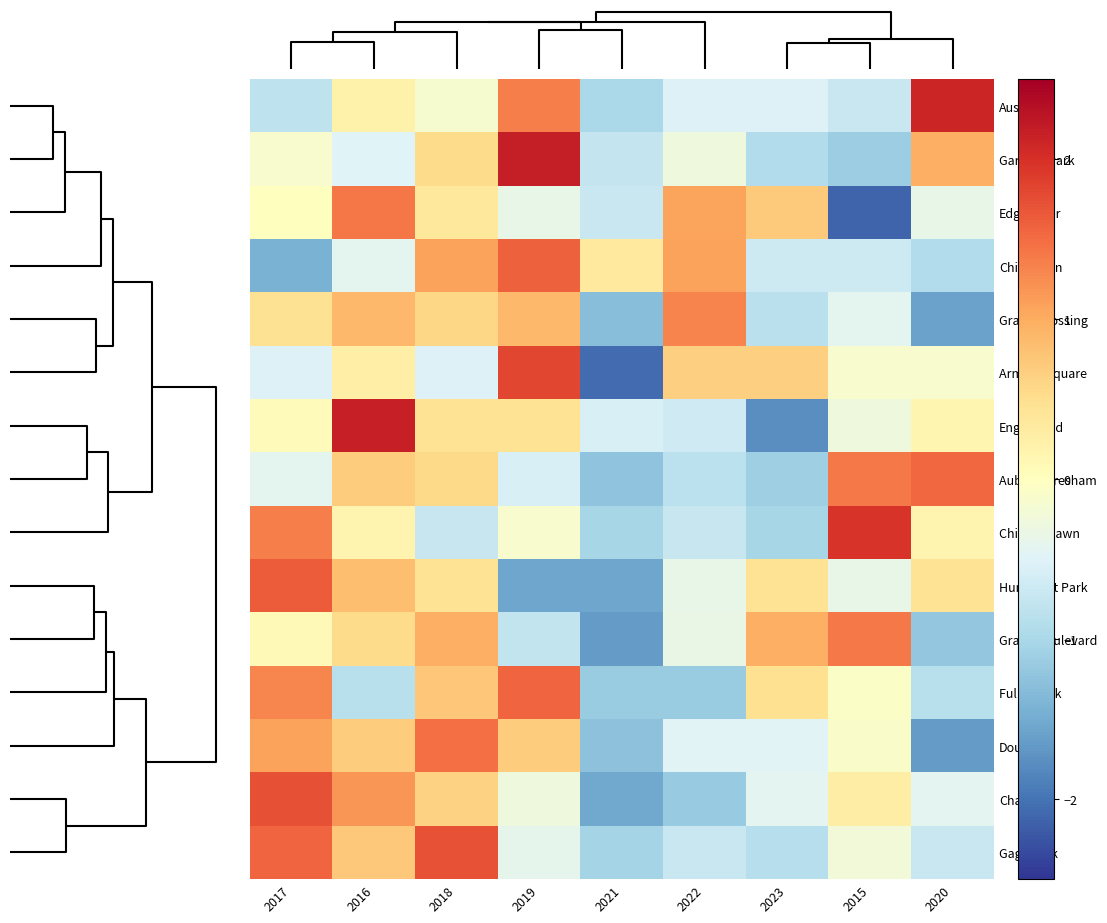

Reading left to right, what are all the values shown in this chart?

Austin: 2017=-0.8	2016=0.2	2018=-0.1	2019=1.4	2021=-1.0	2022=-0.5	2023=-0.5	2015=-0.7	2020=2.1
Garfield Park: 2017=-0.1	2016=-0.5	2018=0.5	2019=2.2	2021=-0.7	2022=-0.3	2023=-0.9	2015=-1.1	2020=1.0
Edgewater: 2017=0.0	2016=1.4	2018=0.4	2019=-0.4	2021=-0.7	2022=1.1	2023=0.7	2015=-2.1	2020=-0.4
Chinatown: 2017=-1.4	2016=-0.4	2018=1.1	2019=1.6	2021=0.3	2022=1.1	2023=-0.7	2015=-0.7	2020=-0.9
Grand Crossing: 2017=0.5	2016=0.9	2018=0.6	2019=0.9	2021=-1.3	2022=1.3	2023=-0.9	2015=-0.4	2020=-1.6
Armour Square: 2017=-0.5	2016=0.3	2018=-0.5	2019=1.8	2021=-2.1	2022=0.6	2023=0.6	2015=-0.1	2020=-0.1
Englewood: 2017=0.0	2016=2.2	2018=0.4	2019=0.4	2021=-0.6	2022=-0.7	2023=-1.8	2015=-0.3	2020=0.1
Auburn Gresham: 2017=-0.4	2016=0.7	2018=0.6	2019=-0.6	2021=-1.2	2022=-0.8	2023=-1.1	2015=1.4	2020=1.5
Chicago Lawn: 2017=1.4	2016=0.2	2018=-0.7	2019=-0.1	2021=-1.0	2022=-0.7	2023=-1.0	2015=2.0	2020=0.2
Humboldt Park: 2017=1.6	2016=0.8	2018=0.4	2019=-1.5	2021=-1.5	2022=-0.4	2023=0.4	2015=-0.4	2020=0.4
Grand Boulevard: 2017=0.1	2016=0.5	2018=1.0	2019=-0.8	2021=-1.6	2022=-0.3	2023=1.0	2015=1.4	2020=-1.2
Fuller Park: 2017=1.3	2016=-0.9	2018=0.7	2019=1.6	2021=-1.1	2022=-1.1	2023=0.5	2015=-0.1	2020=-0.9
Douglas: 2017=1.1	2016=0.7	2018=1.5	2019=0.7	2021=-1.3	2022=-0.5	2023=-0.5	2015=-0.1	2020=-1.6
Chatham: 2017=1.7	2016=1.2	2018=0.6	2019=-0.3	2021=-1.5	2022=-1.2	2023=-0.4	2015=0.3	2020=-0.4
Gage Park: 2017=1.5	2016=0.7	2018=1.7	2019=-0.4	2021=-1.0	2022=-0.7	2023=-0.9	2015=-0.2	2020=-0.7